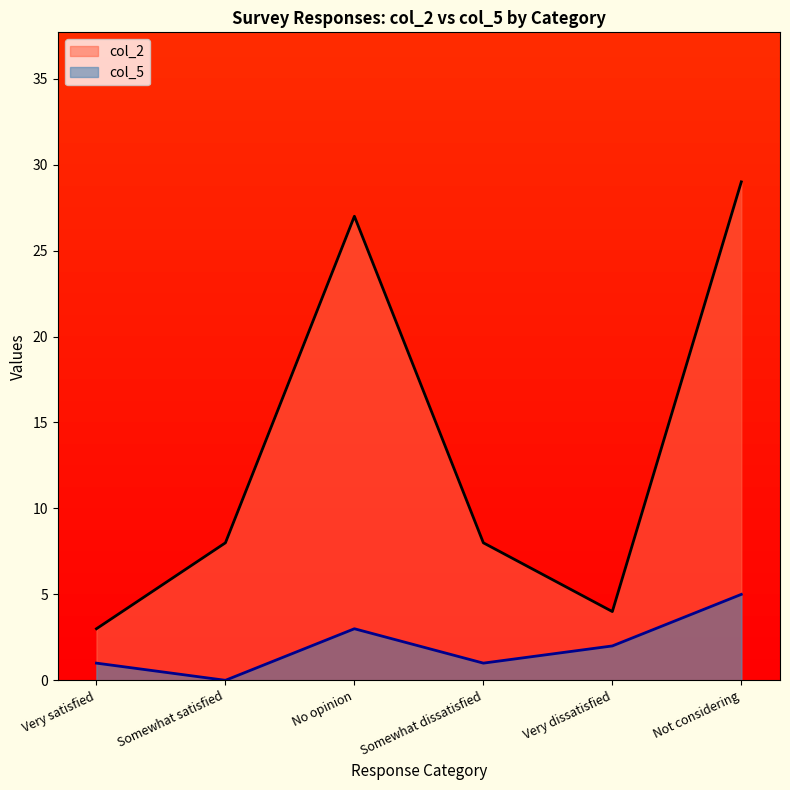

True or false: col_2 has a value of 7 at Very dissatisfied.

False